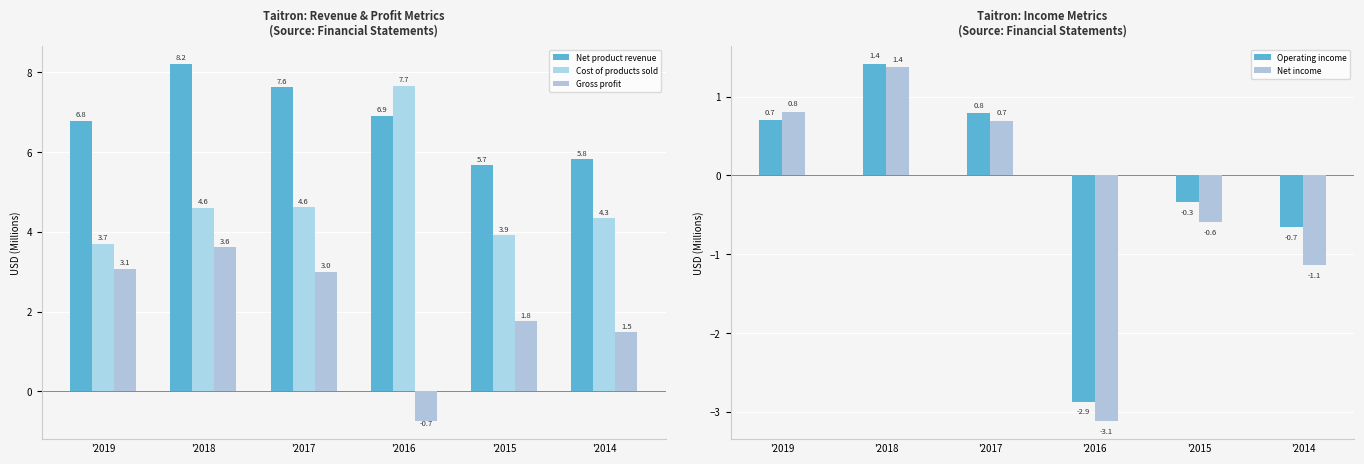

How many data points in Cost of products sold are above 4?

4